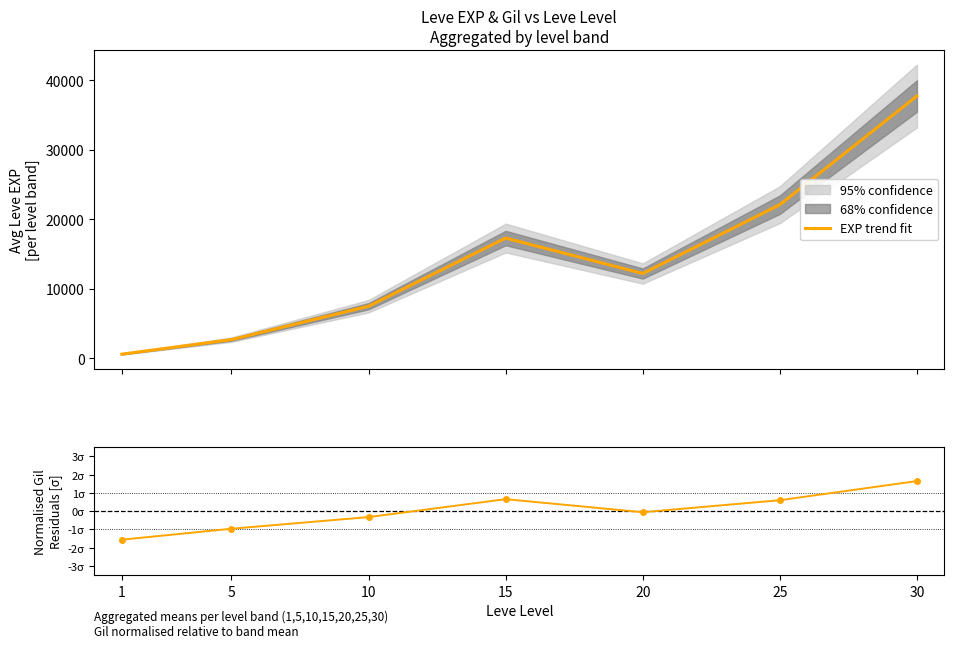

Reading left to right, what are all the values shown in this chart?

EXP trend fit: 577.0	2668.0	7476.0	17278.0	12177.0	22078.0	37715.0
Gil residuals [σ]: -1.6	-1.0	-0.3	0.7	-0.1	0.6	1.7